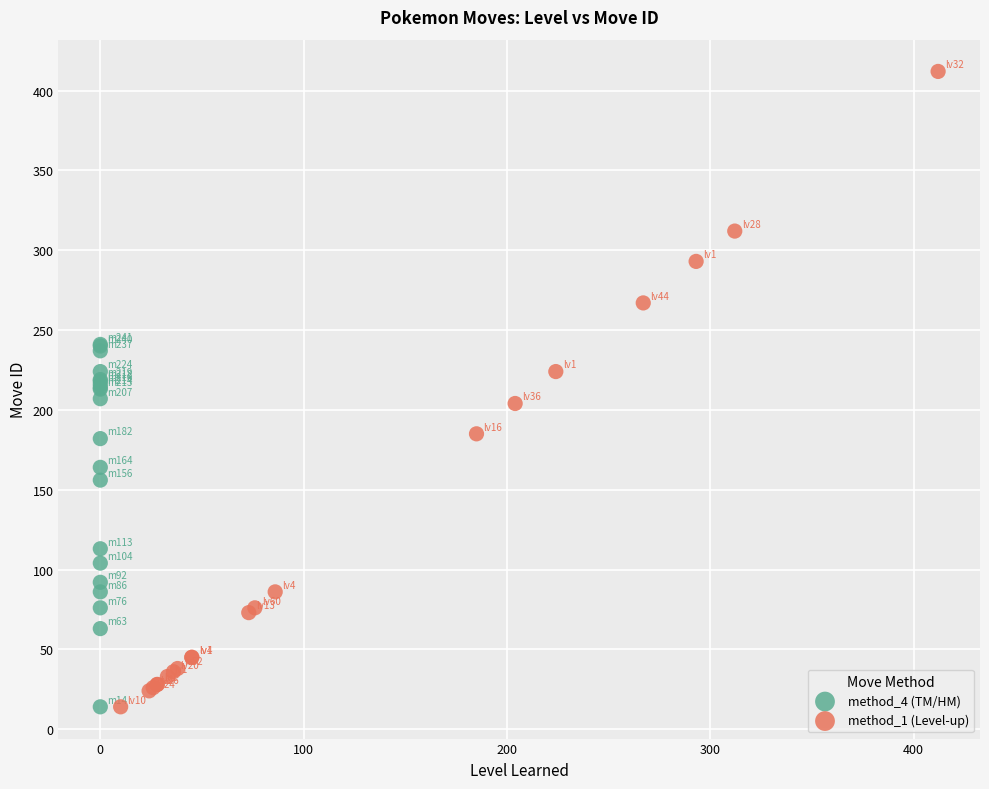

Which series reaches the maximum Y coordinate?

method_1 (Level-up)